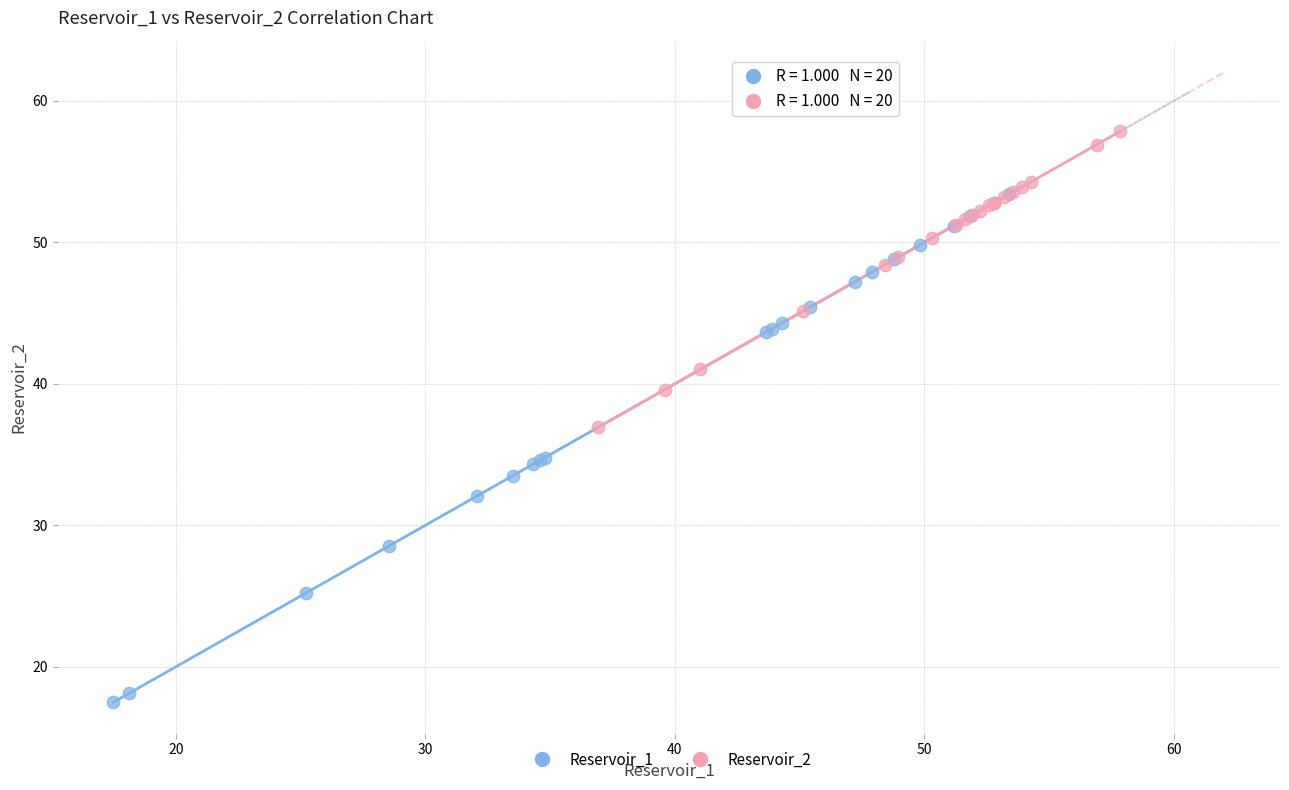

Which series reaches the minimum Y coordinate?

Reservoir_1